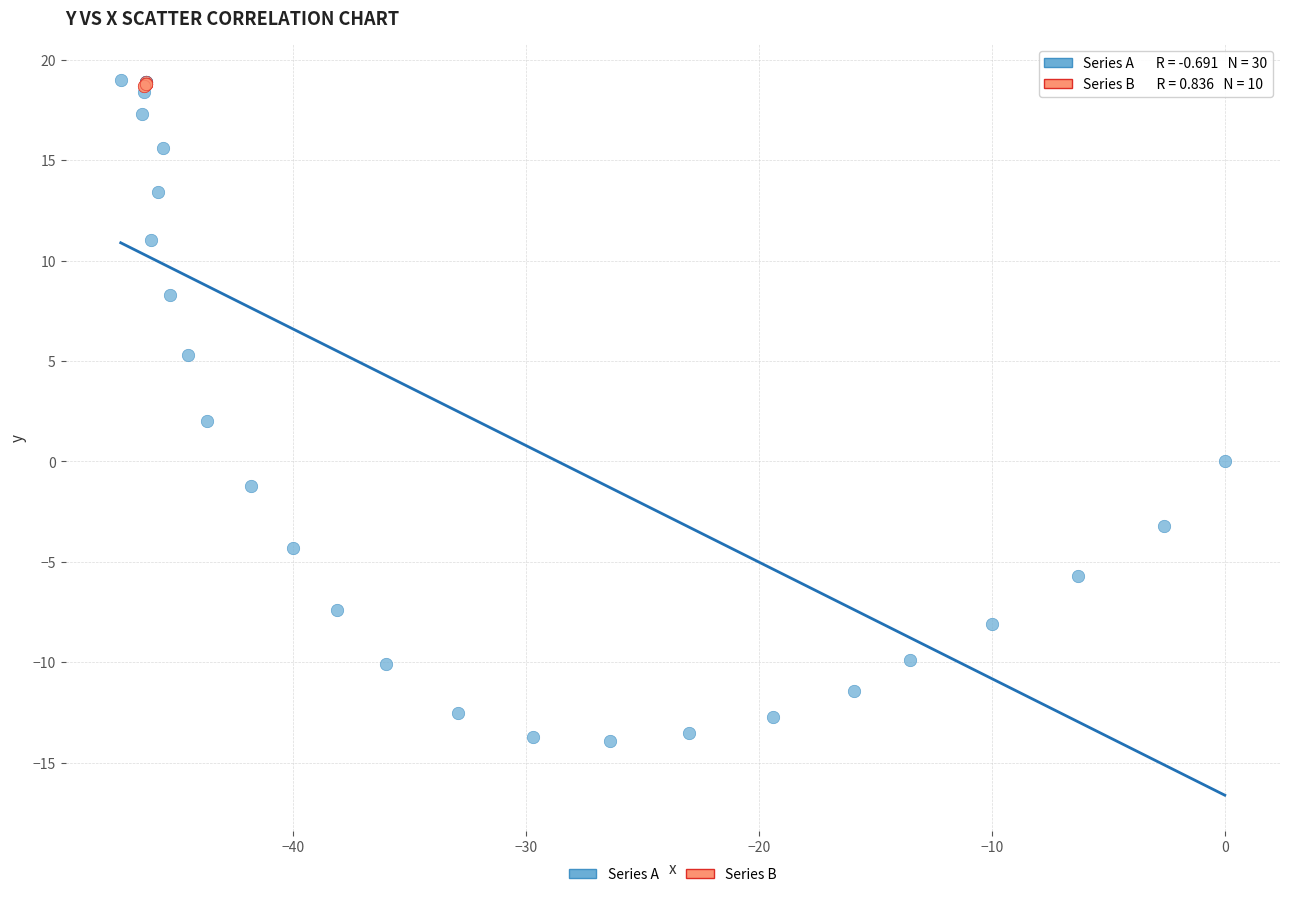

What are all the series names shown in the legend?

Series A, Series B